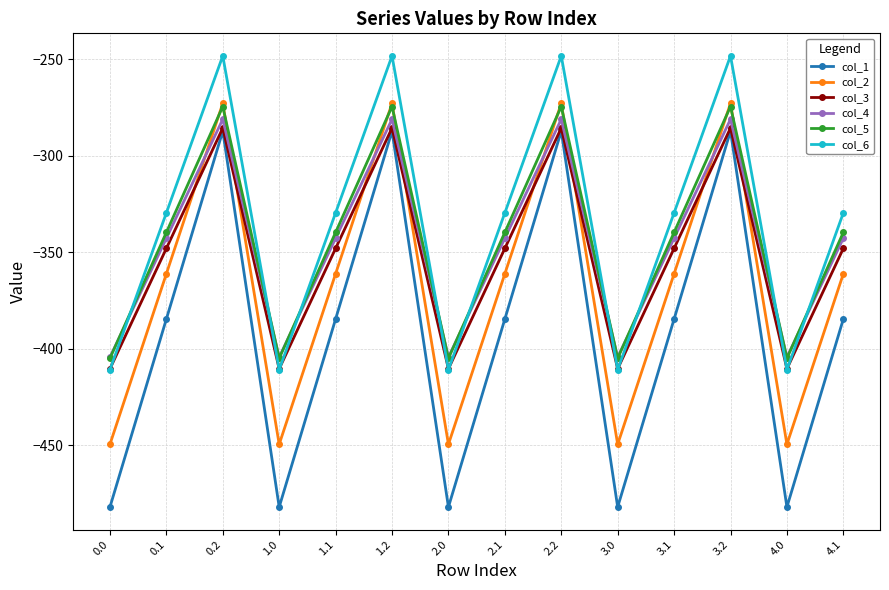

The col_1 series shows -689.3 at 0.1. True or false?

False